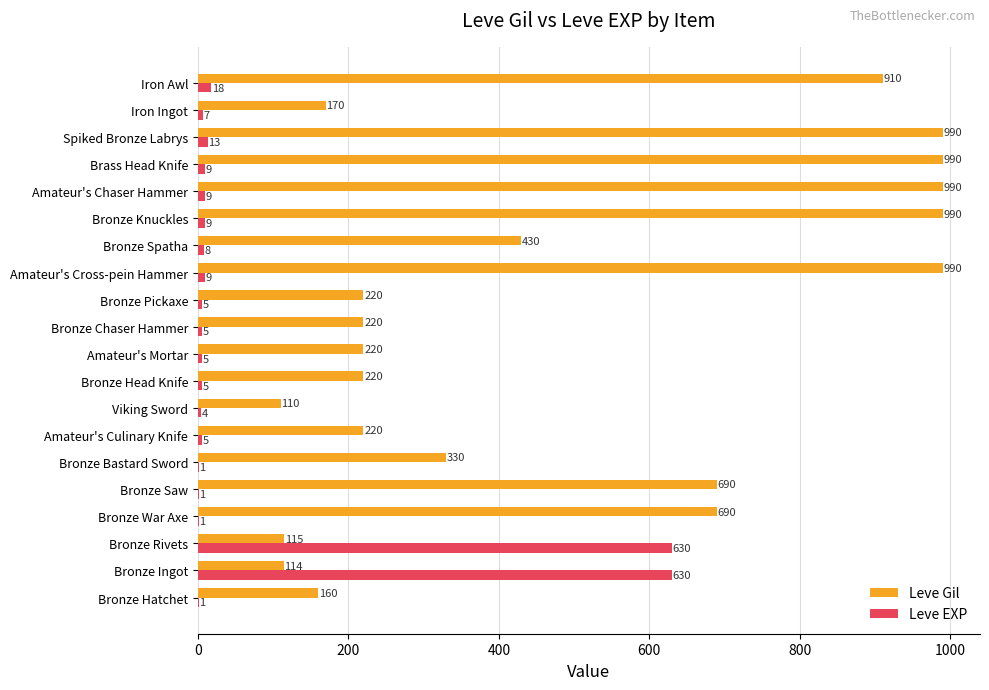

How many categories are shown in the chart?

20